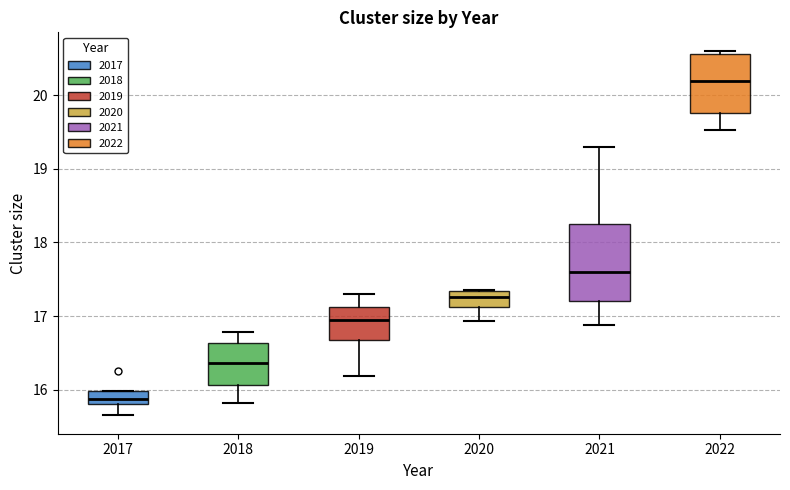

Reading left to right, read every box against the y-axis: the position of its median line, the range the box covers, and the ends of its whiskers. The values are not printed on the chart, so give them approximately, as read against the axis.

2017: median 15.9, box 15.8 to 16.0, whiskers 15.7 to 16.0
2018: median 16.4, box 16.1 to 16.6, whiskers 15.8 to 16.8
2019: median 16.9, box 16.7 to 17.1, whiskers 16.2 to 17.3
2020: median 17.3 (inside the box), box 17.1 to 17.3, whiskers 16.9 to 17.4
2021: median 17.6, box 17.2 to 18.2, whiskers 16.9 to 19.3
2022: median 20.2, box 19.8 to 20.6, whiskers 19.5 to 20.6 (just above the box's upper edge)